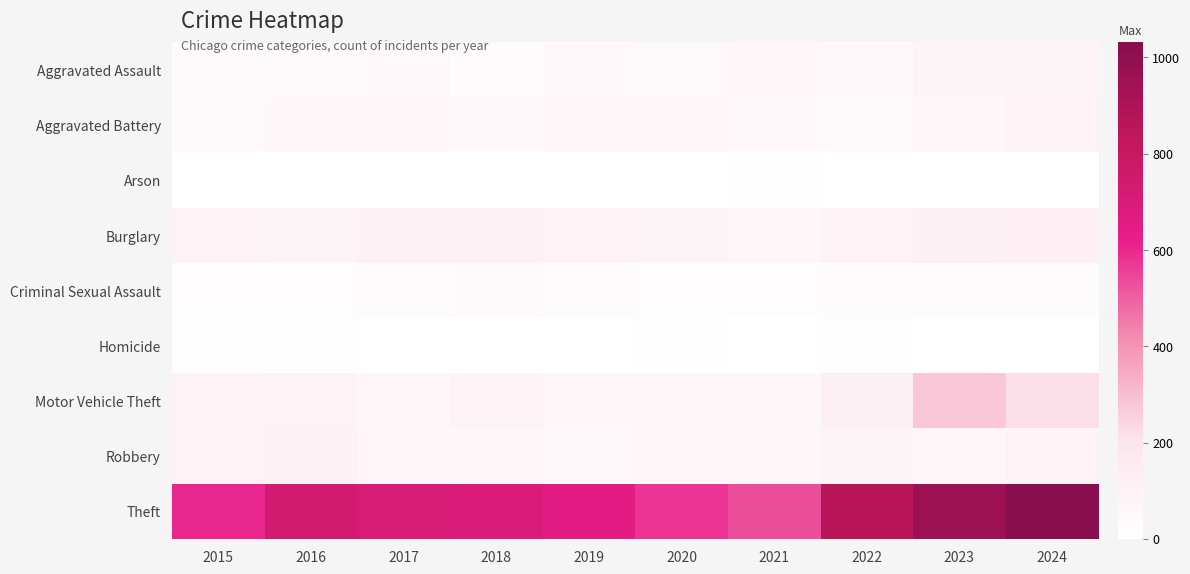

Reading right to left, extract all data points from this chart.

Aggravated Assault: 2024=82	2023=84	2022=51	2021=68	2020=39	2019=51	2018=29	2017=53	2016=43	2015=42
Aggravated Battery: 2024=89	2023=71	2022=48	2021=49	2020=69	2019=60	2018=49	2017=60	2016=67	2015=43
Arson: 2024=2	2023=2	2022=4	2021=7	2020=3	2019=2	2018=1	2017=1	2016=1	2015=0
Burglary: 2024=121	2023=110	2022=98	2021=66	2020=79	2019=88	2018=108	2017=106	2016=83	2015=92
Criminal Sexual Assault: 2024=32	2023=30	2022=28	2021=22	2020=21	2019=29	2018=37	2017=30	2016=18	2015=21
Homicide: 2024=0	2023=3	2022=8	2021=2	2020=5	2019=0	2018=1	2017=3	2016=5	2015=11
Motor Vehicle Theft: 2024=218	2023=274	2022=116	2021=63	2020=76	2019=67	2018=97	2017=67	2016=87	2015=88
Robbery: 2024=86	2023=73	2022=77	2021=62	2020=73	2019=56	2018=63	2017=69	2016=102	2015=89
Theft: 2024=1031	2023=958	2022=857	2021=529	2020=577	2019=655	2018=690	2017=699	2016=732	2015=603